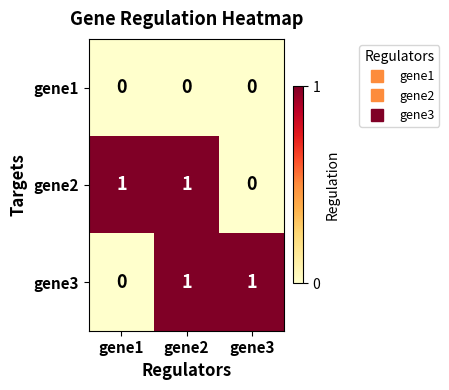

At which category is the sum across all series the highest?

gene2